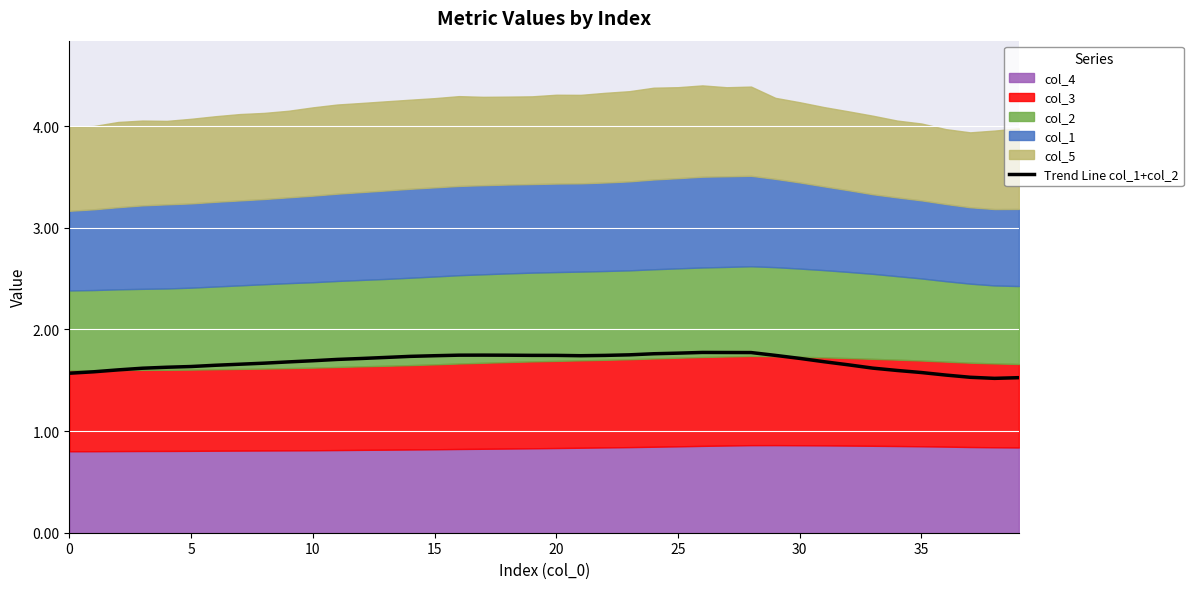

What is the ratio of the value at 34 to the value at 38?

1.1